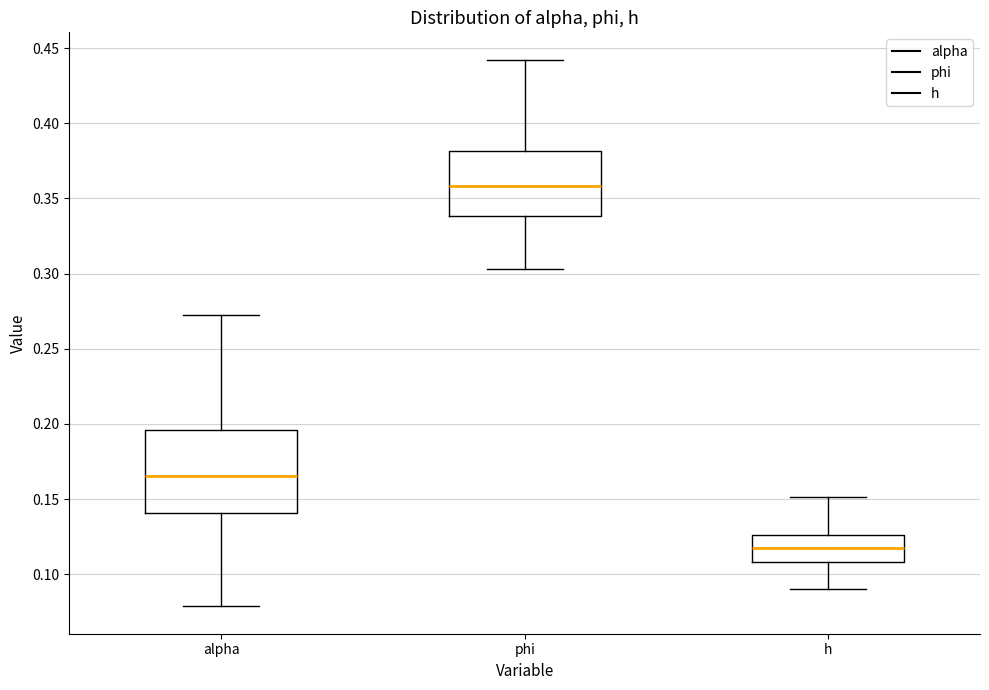

Which box's median line is the highest?

phi